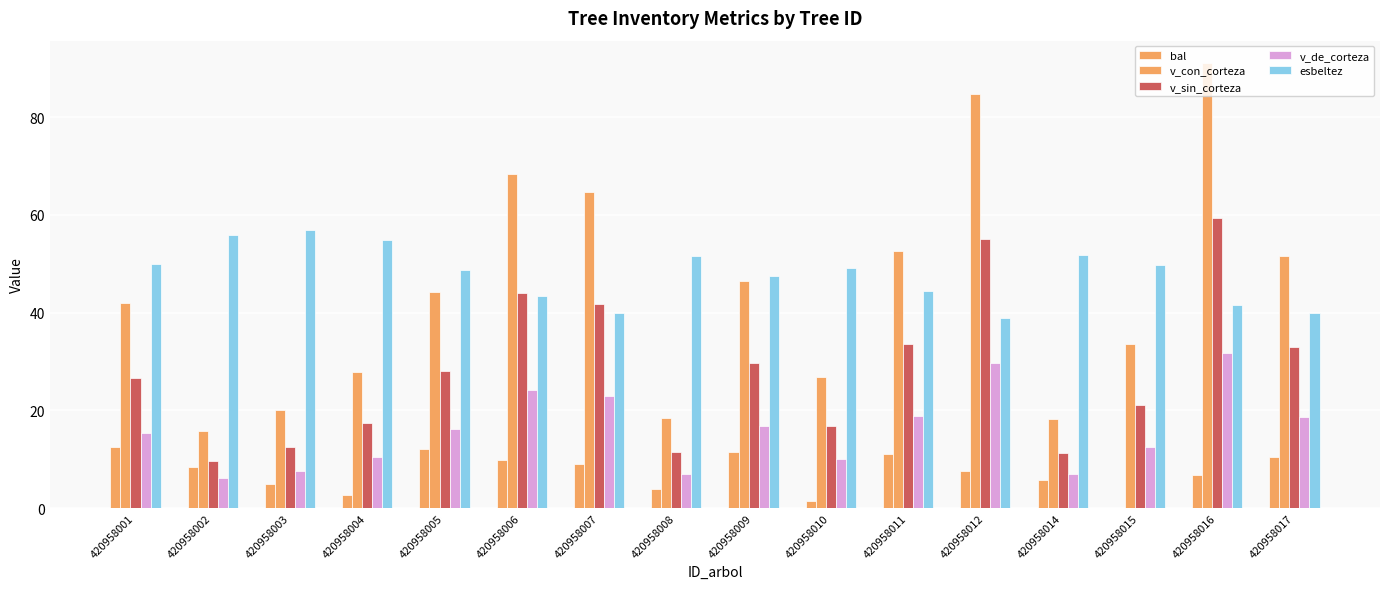

What is the sum of the bal values at 420958014 and 420958009?

17.3